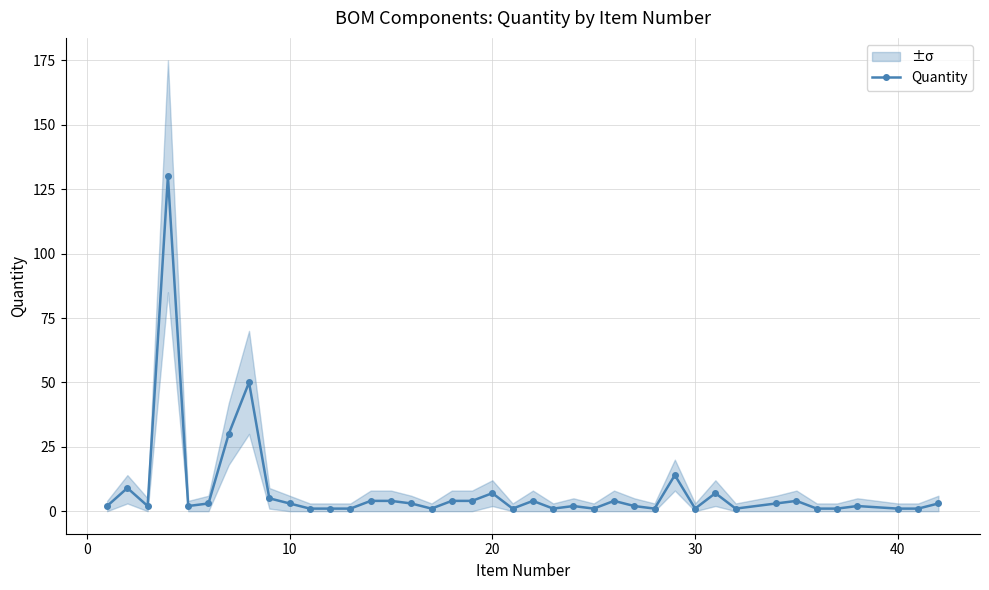

What is the minimum value shown in the chart?

1